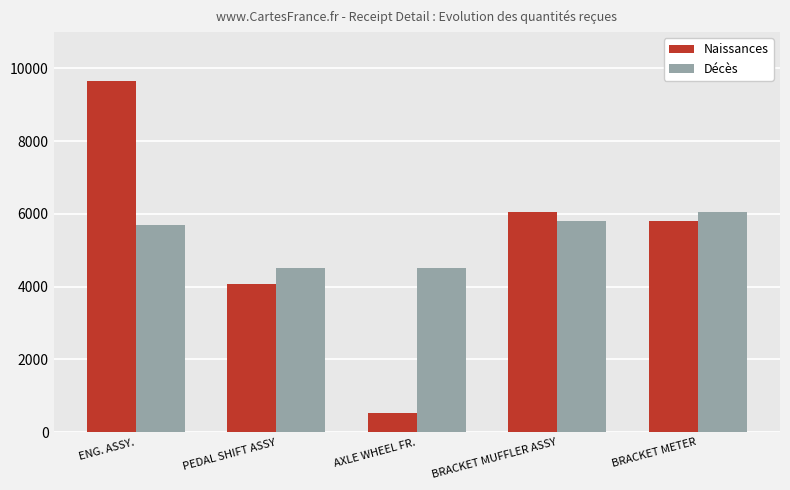

How many data points in Naissances are less than 5800?

2